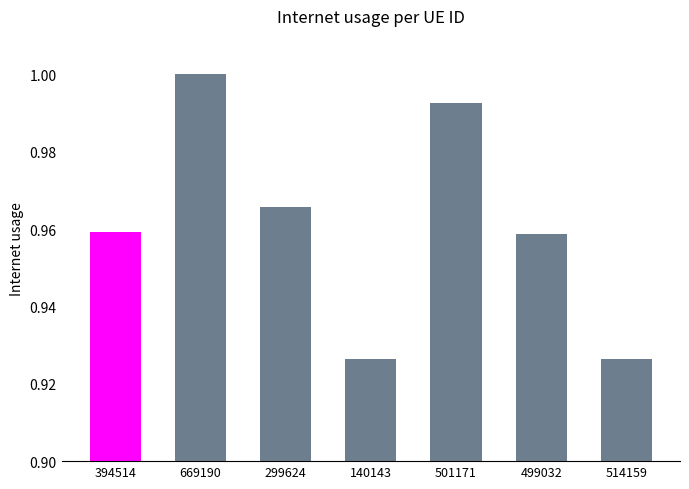

What position from the left is 299624?

3